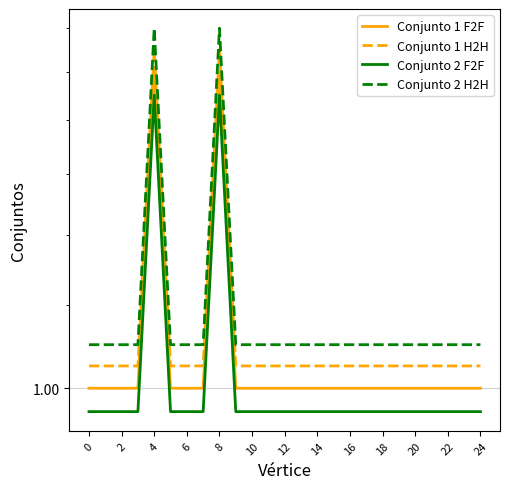

What is the label of the 5th point from the right?

20